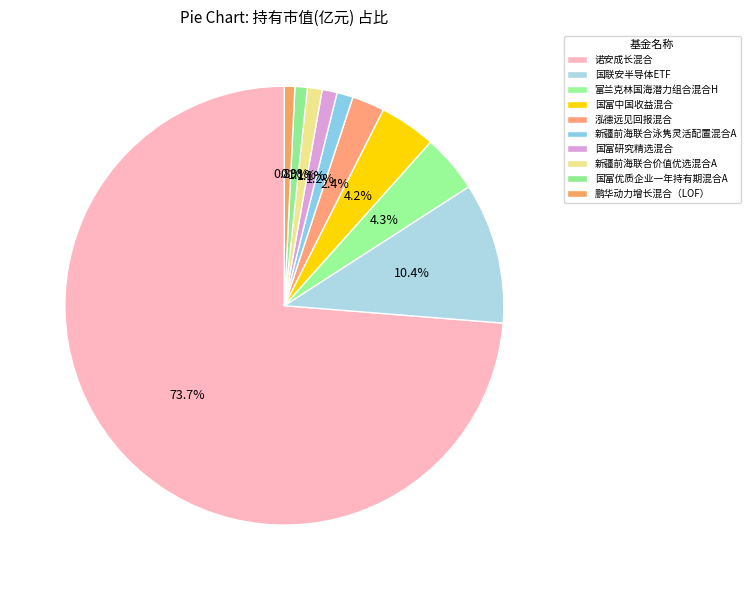

The 泓德远见回报混合 slice represents 2% of the pie. True or false?

True